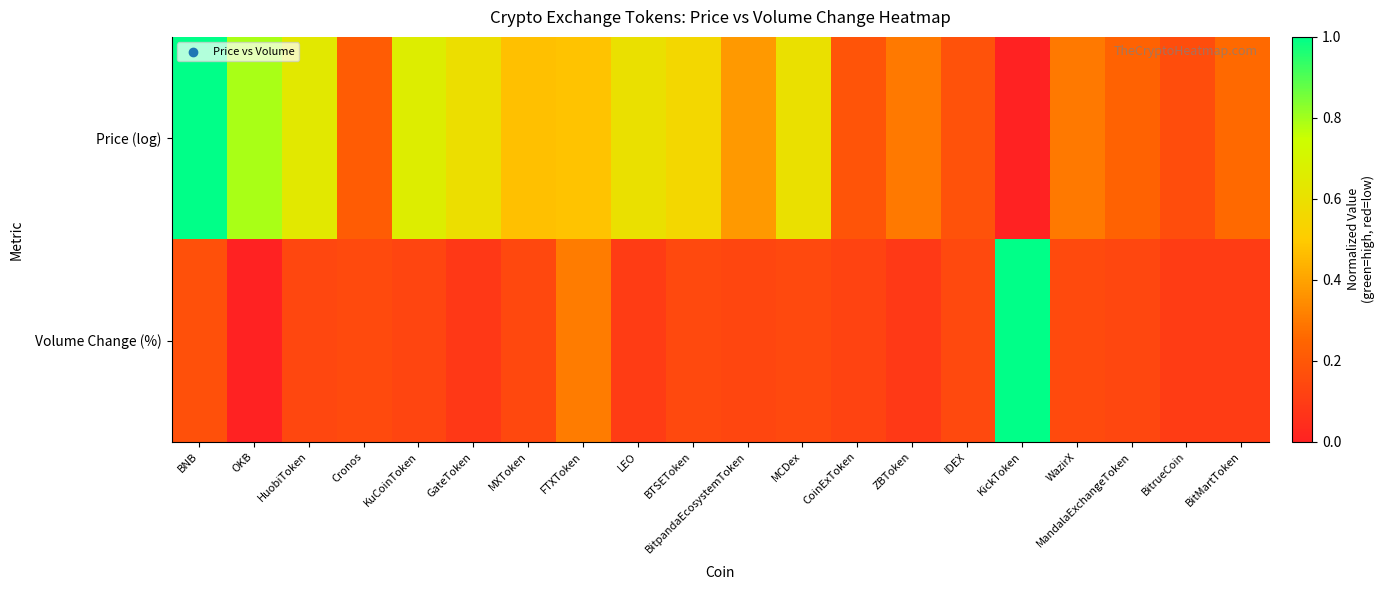

Between BitMartToken and LEO, which is larger?

LEO